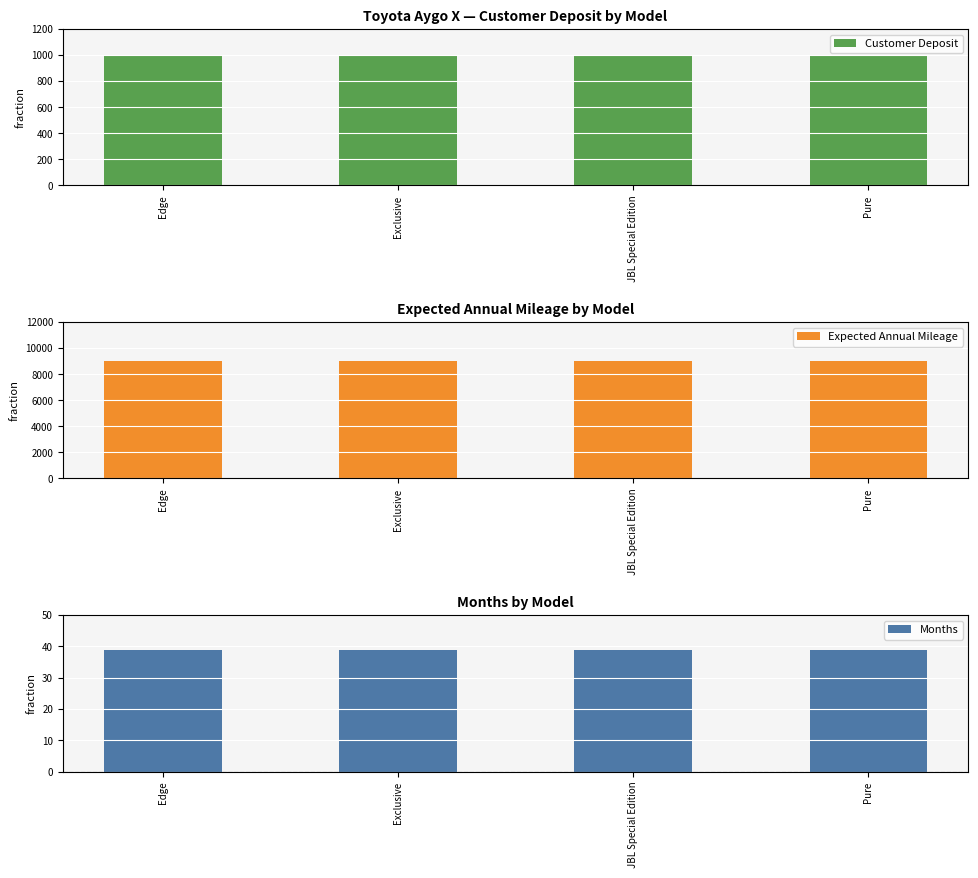

Is the value of Customer Deposit at Edge greater than the value of Months at JBL Special Edition?

Yes